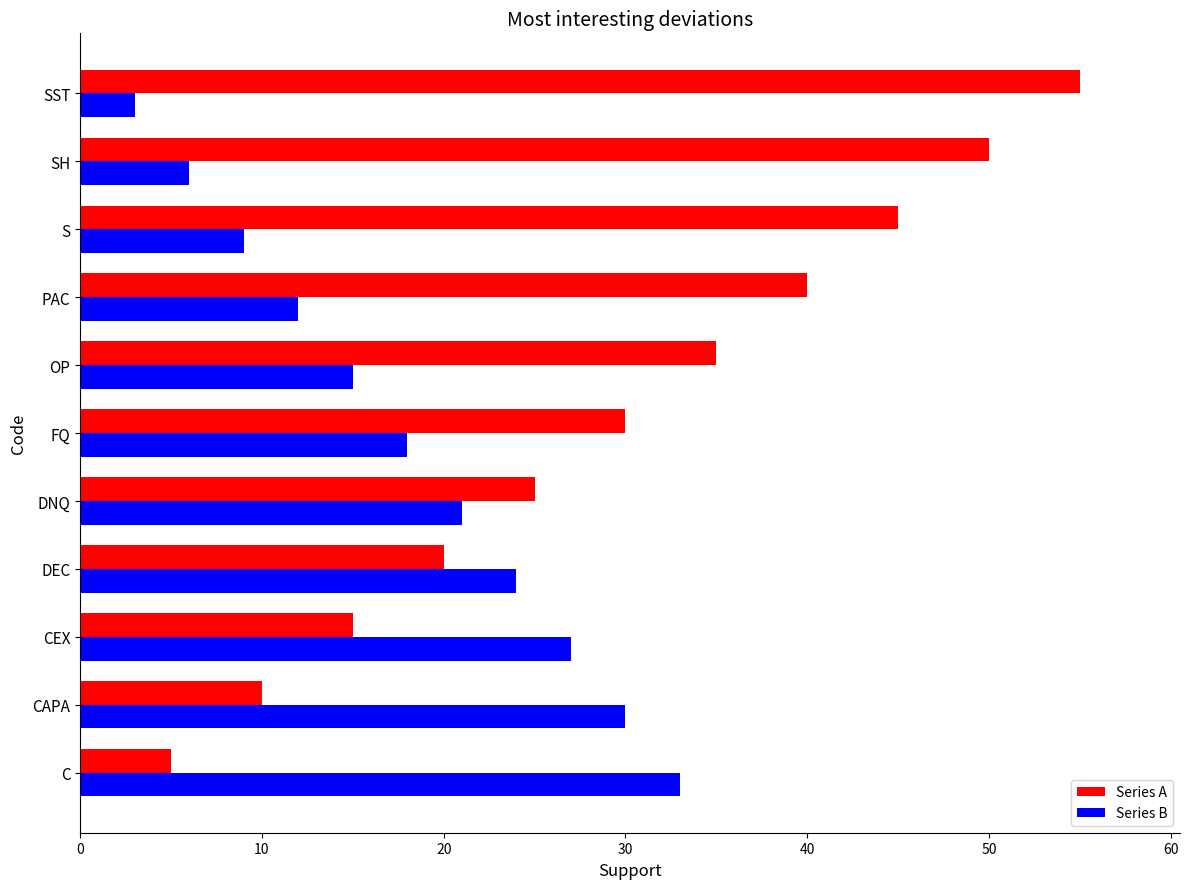

What is the spread (max minus min) of values at C?

28